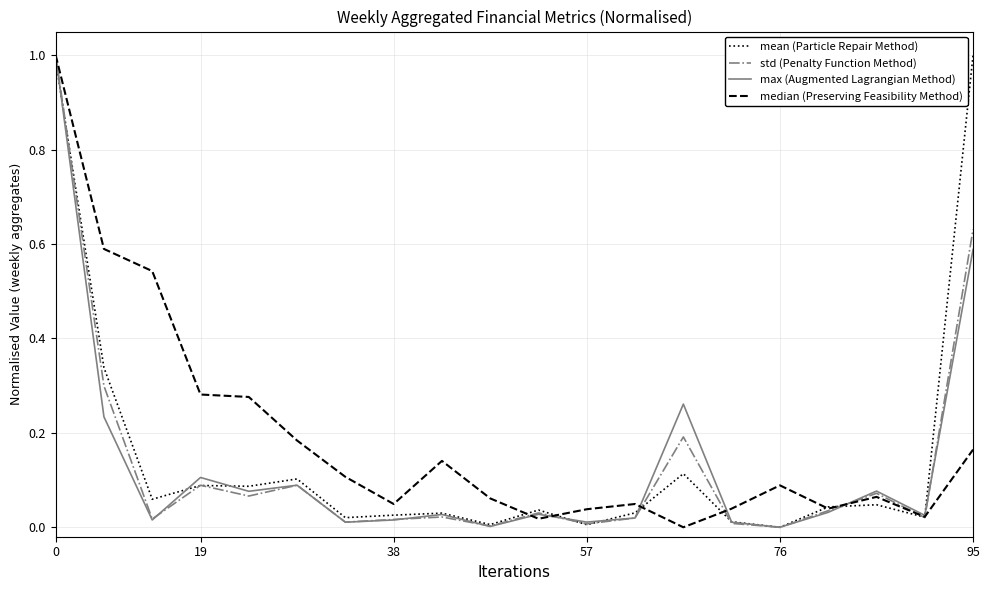

At how many categories does at least one series exceed 0?

20